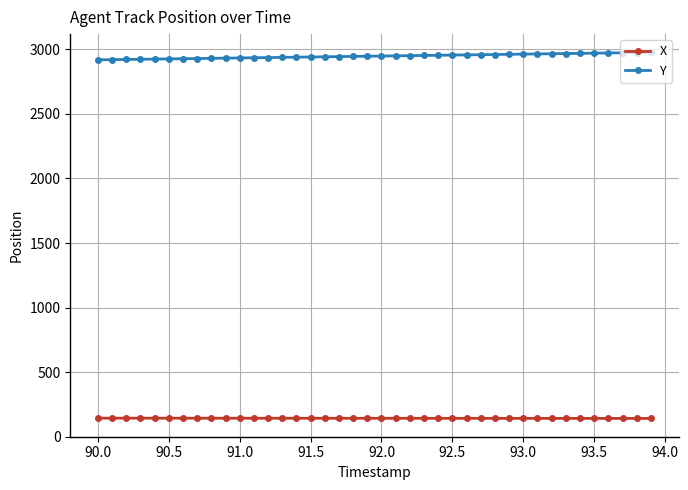

What is the sum of all Y values?

117929.2